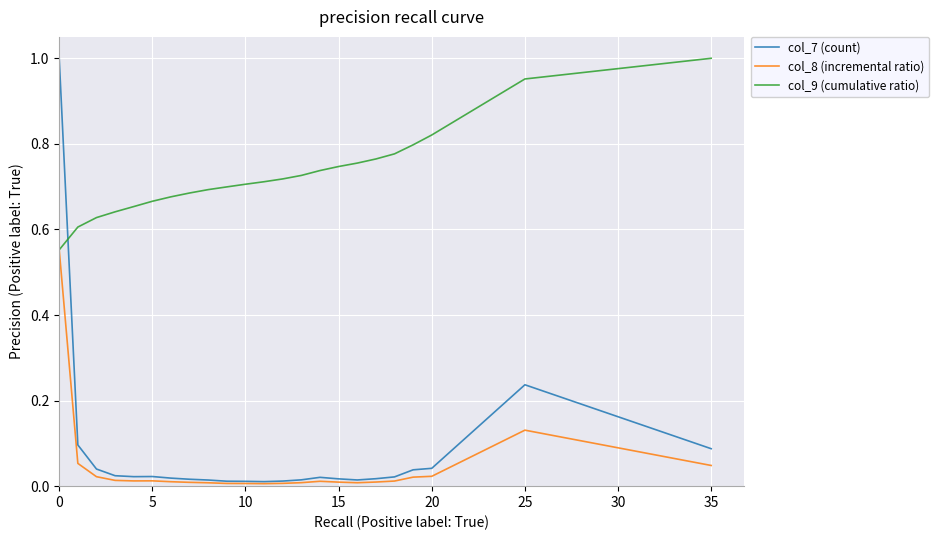

At how many categories does at least one series exceed 0?

23